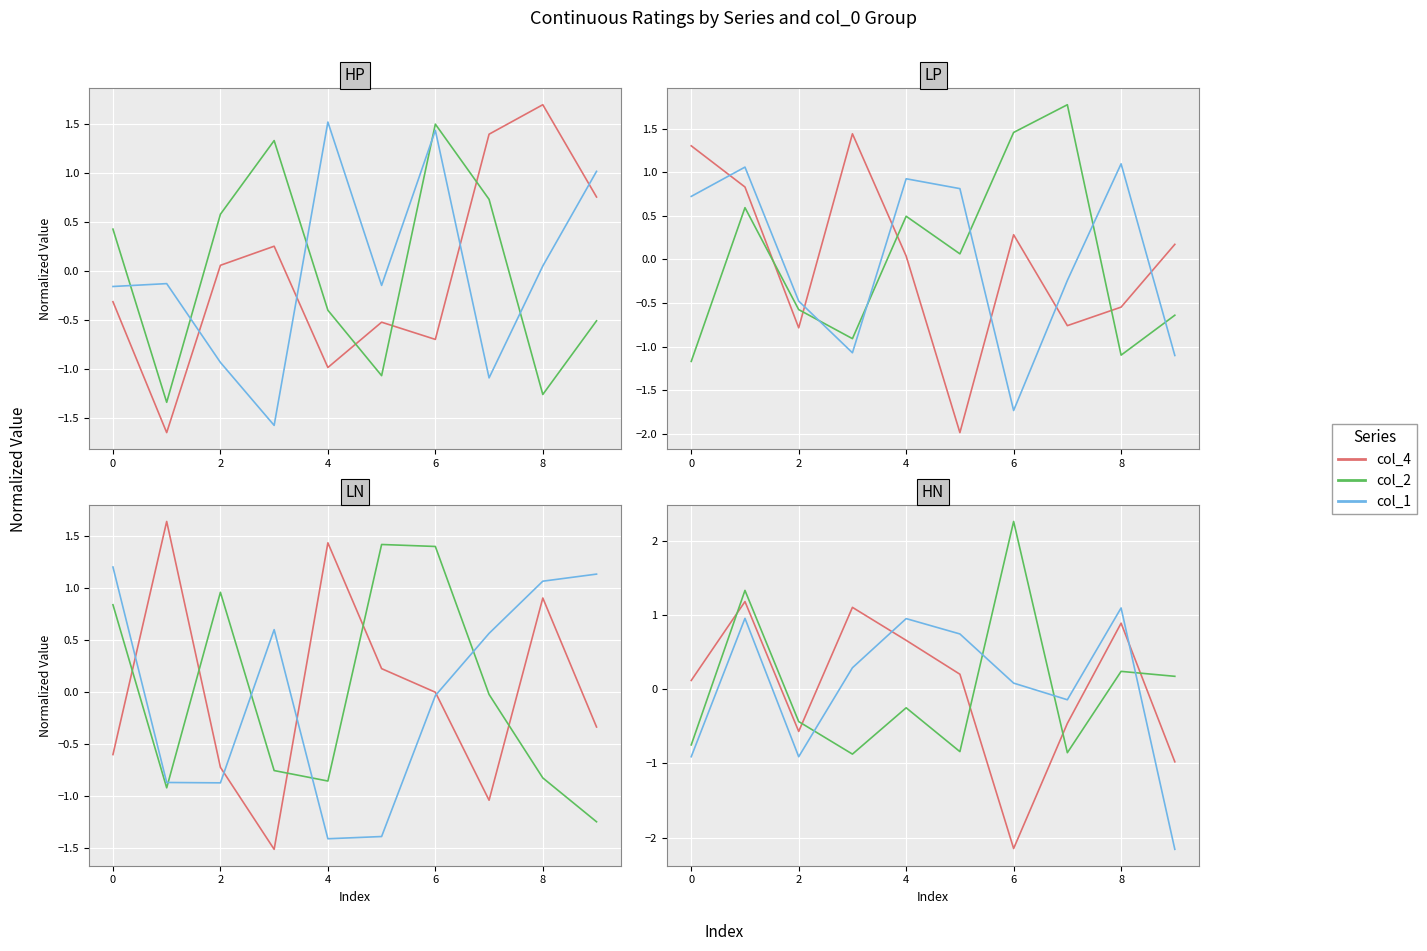

What is the difference between the second highest and minimum values in the col_1 series?

3.0